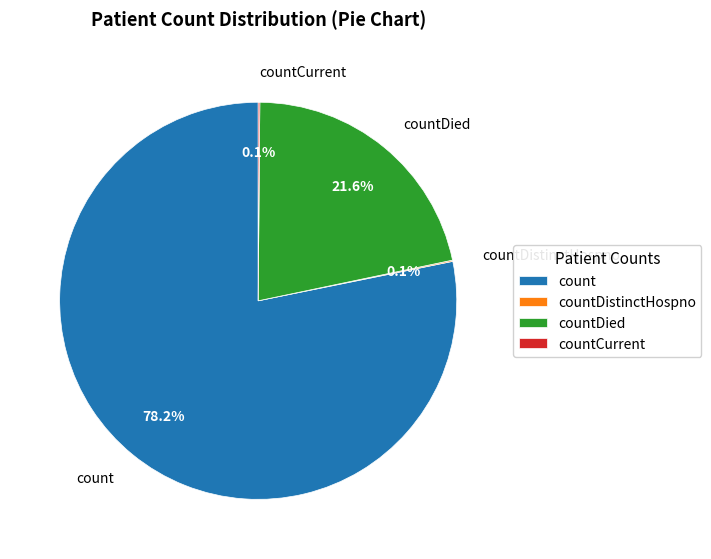

Which category has the biggest portion of the pie?

count